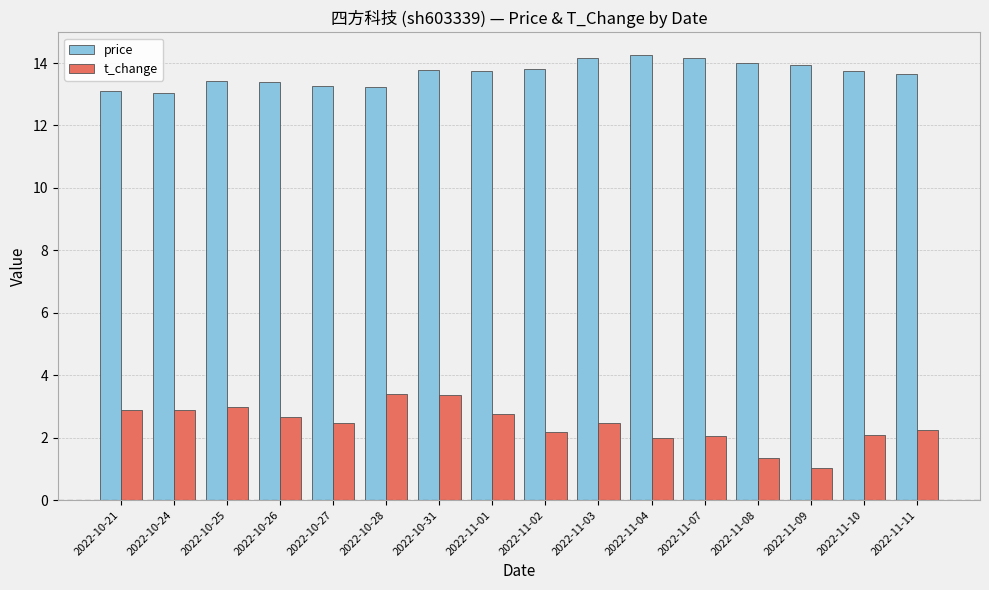

What is the difference between the maximum and minimum values in the t_change series?

2.4